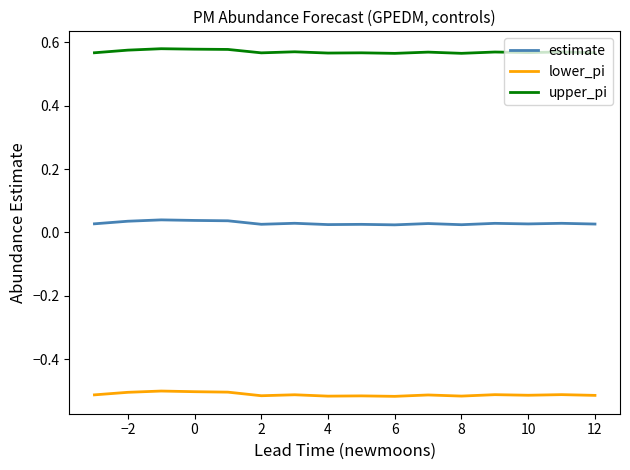

Which series has the widest spread of values?

lower_pi